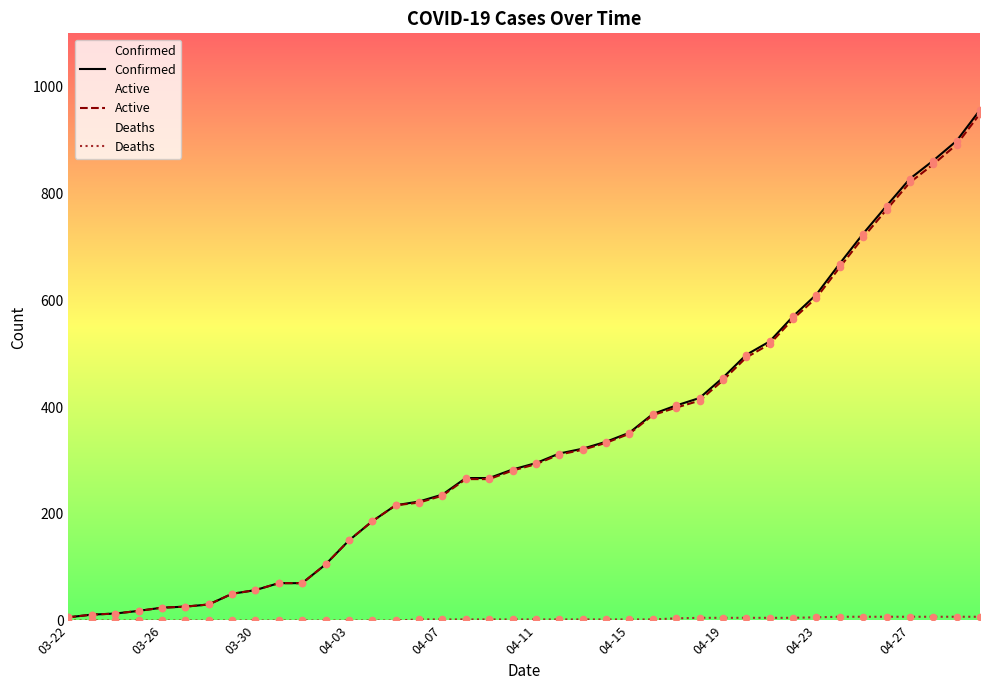

What is the total value across all series at 04-11?

590